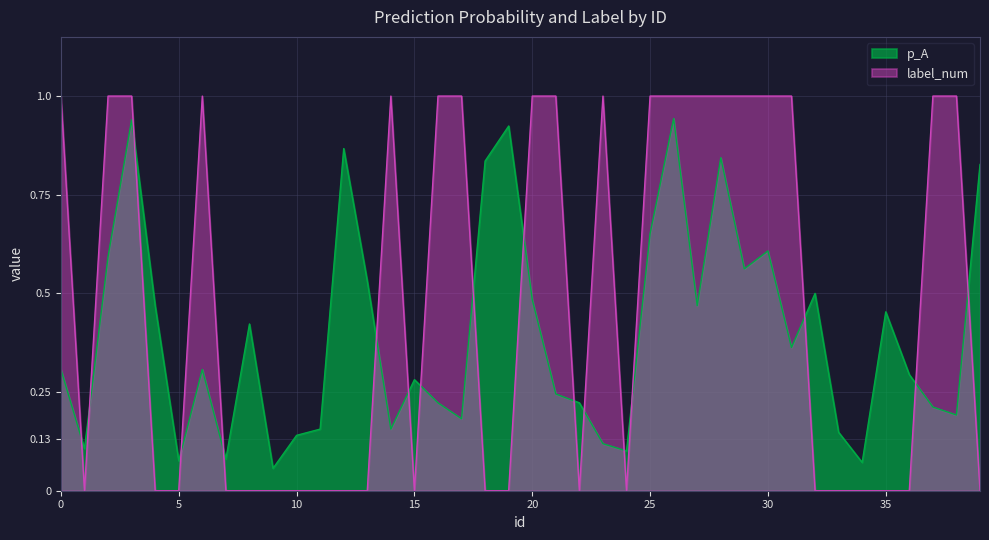

How many intersections are there between p_A and label_num?

17